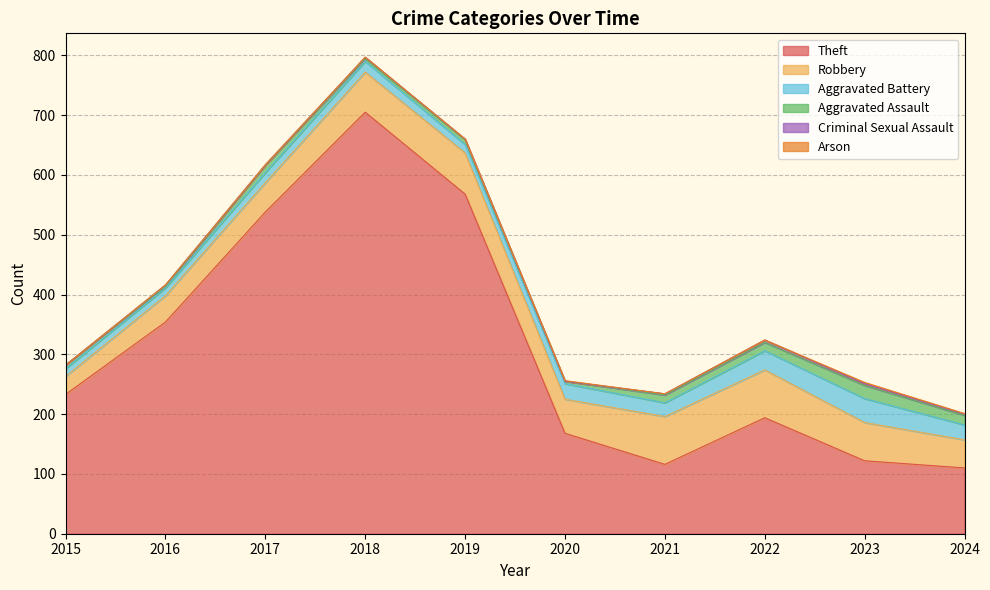

Which series has the widest spread of values?

Theft